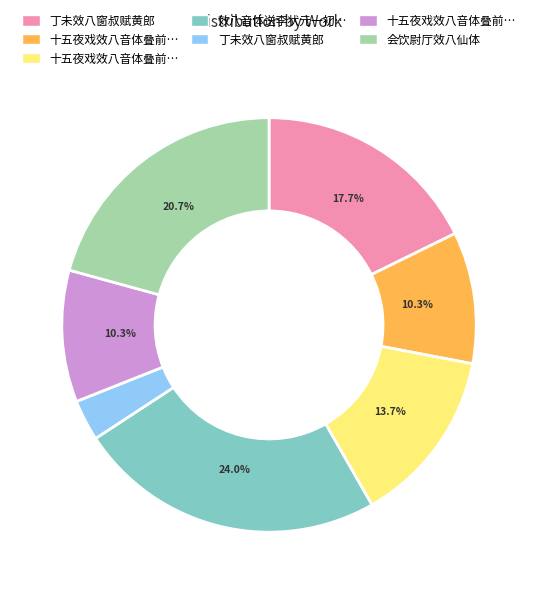

Does any single category account for the majority?

No